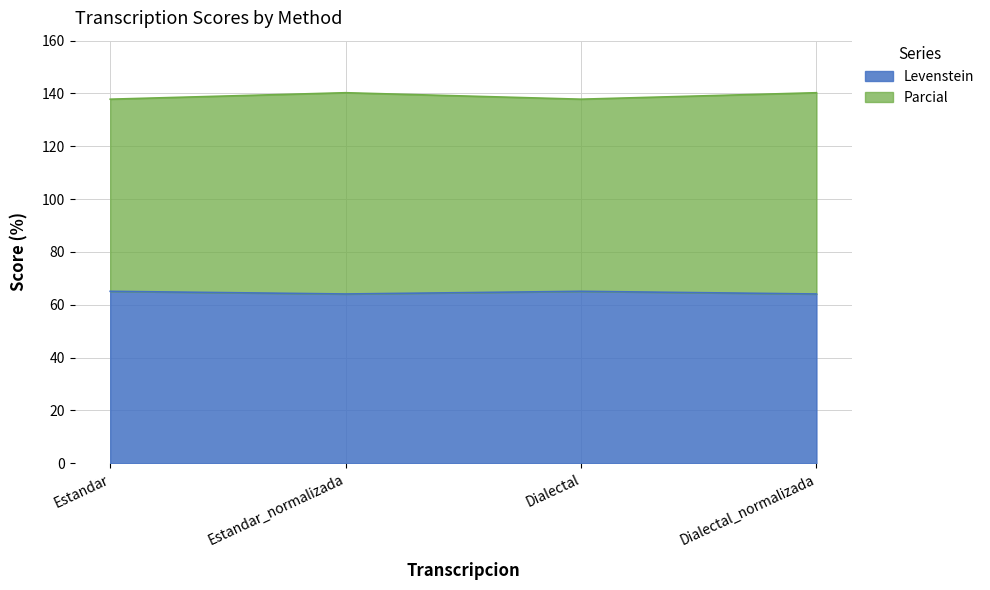

Is it true that Parcial equals 216.2 at Dialectal?

False